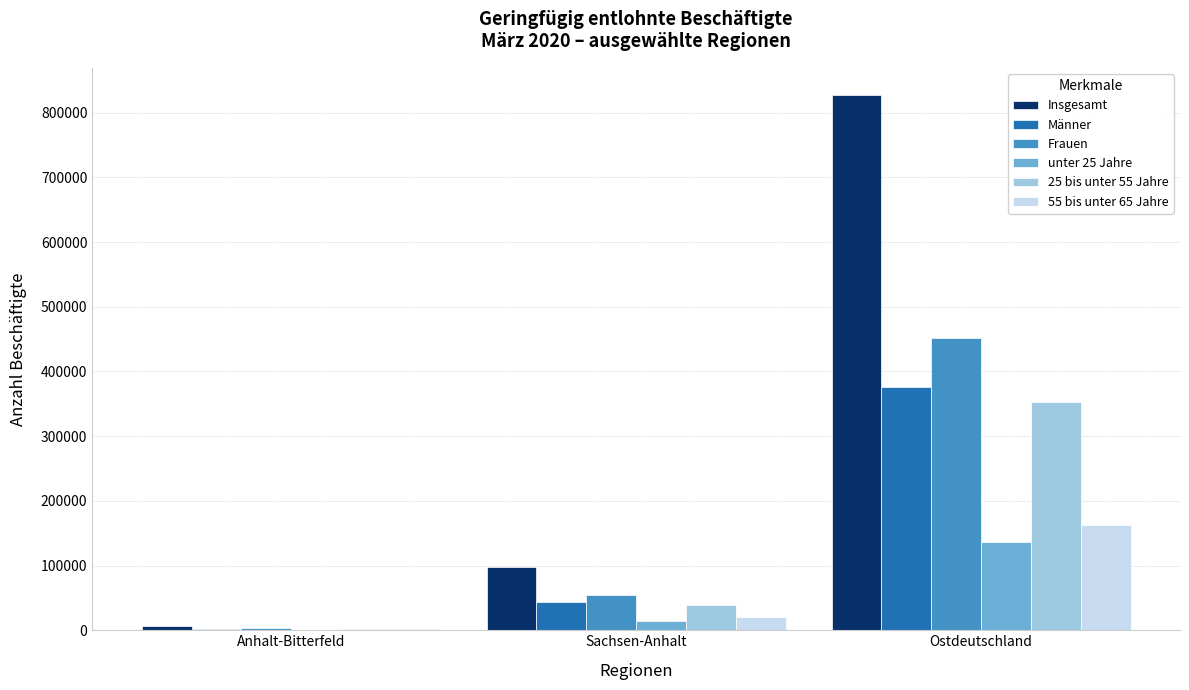

Which series has the largest total across all categories?

Insgesamt